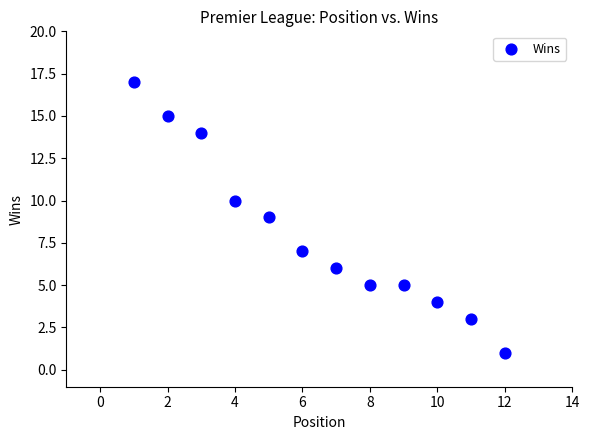

What is the range of X values (max minus min)?

11